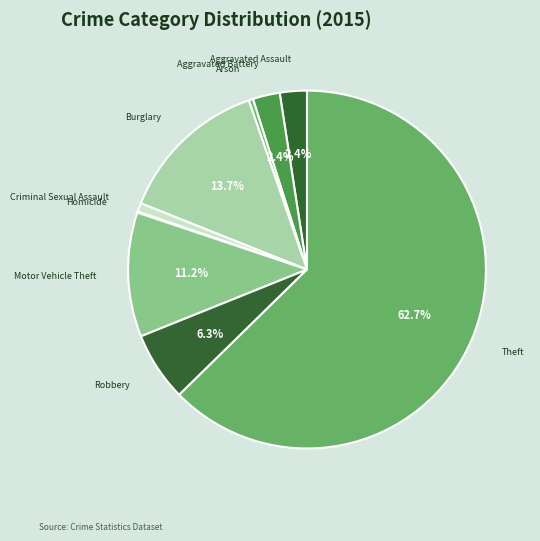

Do Theft and Aggravated Battery together represent more than half of the pie?

Yes